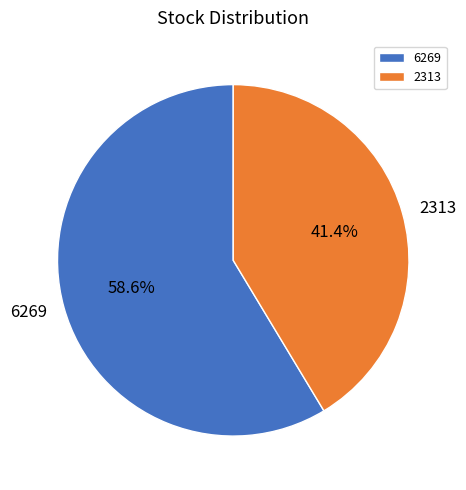

To the nearest percent, what percentage of the pie is 2313?

41%